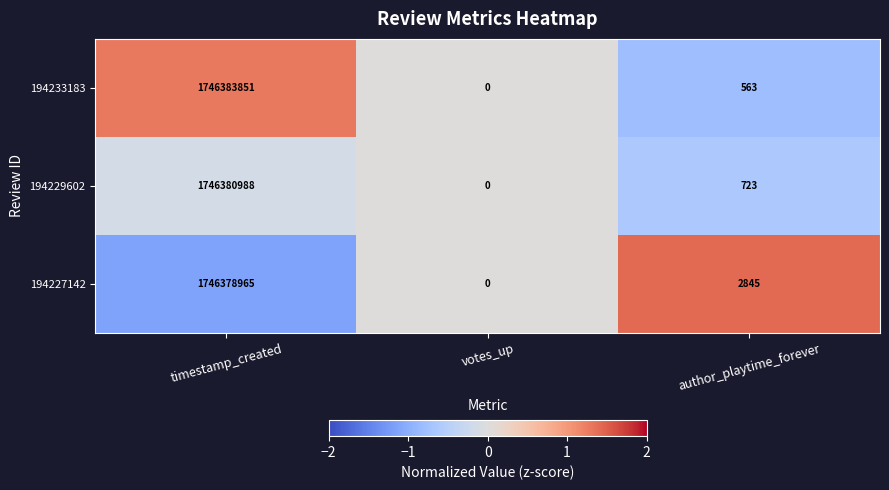

At which category is the sum across all series the highest?

timestamp_created